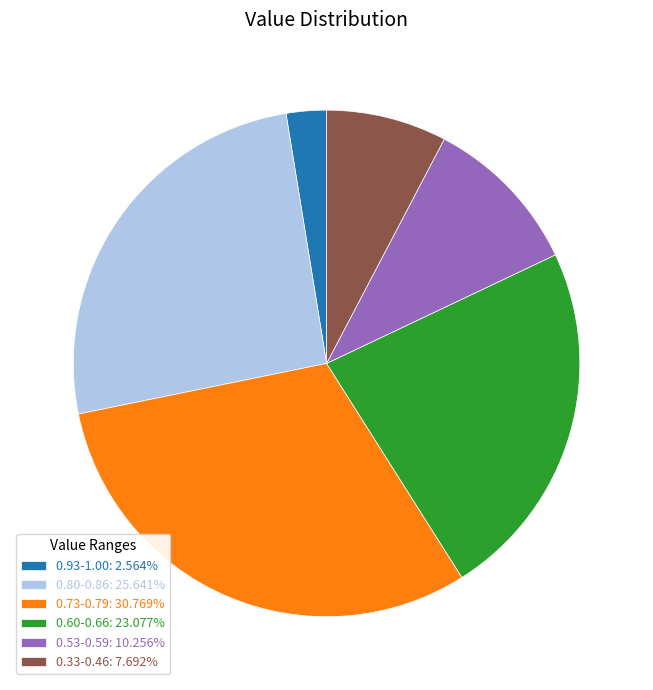

Does 0.60-0.66: 23.077% account for over 50% of the chart?

No